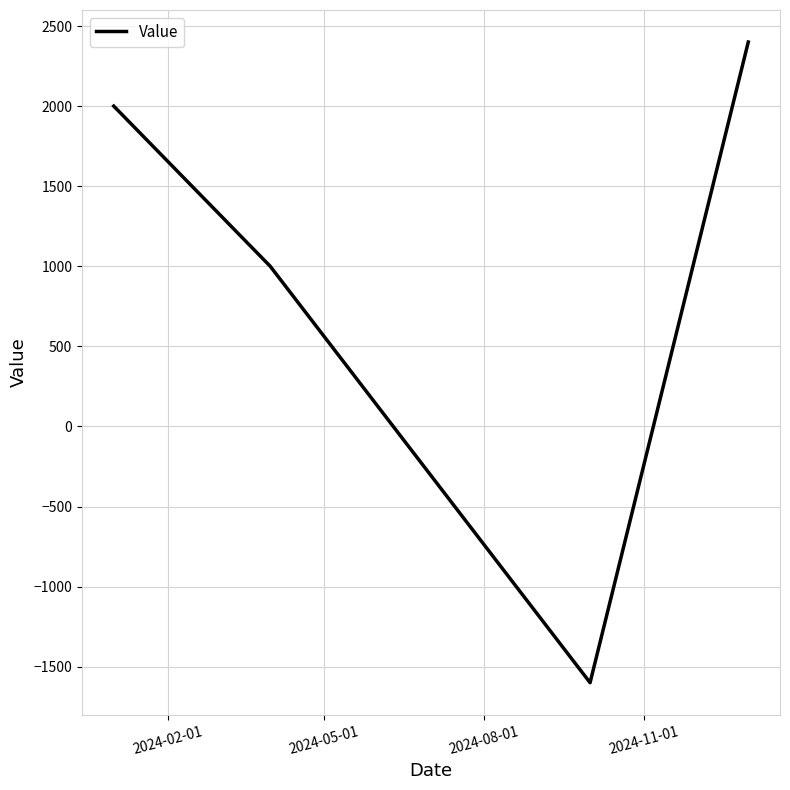

How many interior local valleys (lower than both neighbors) does the data have?

1